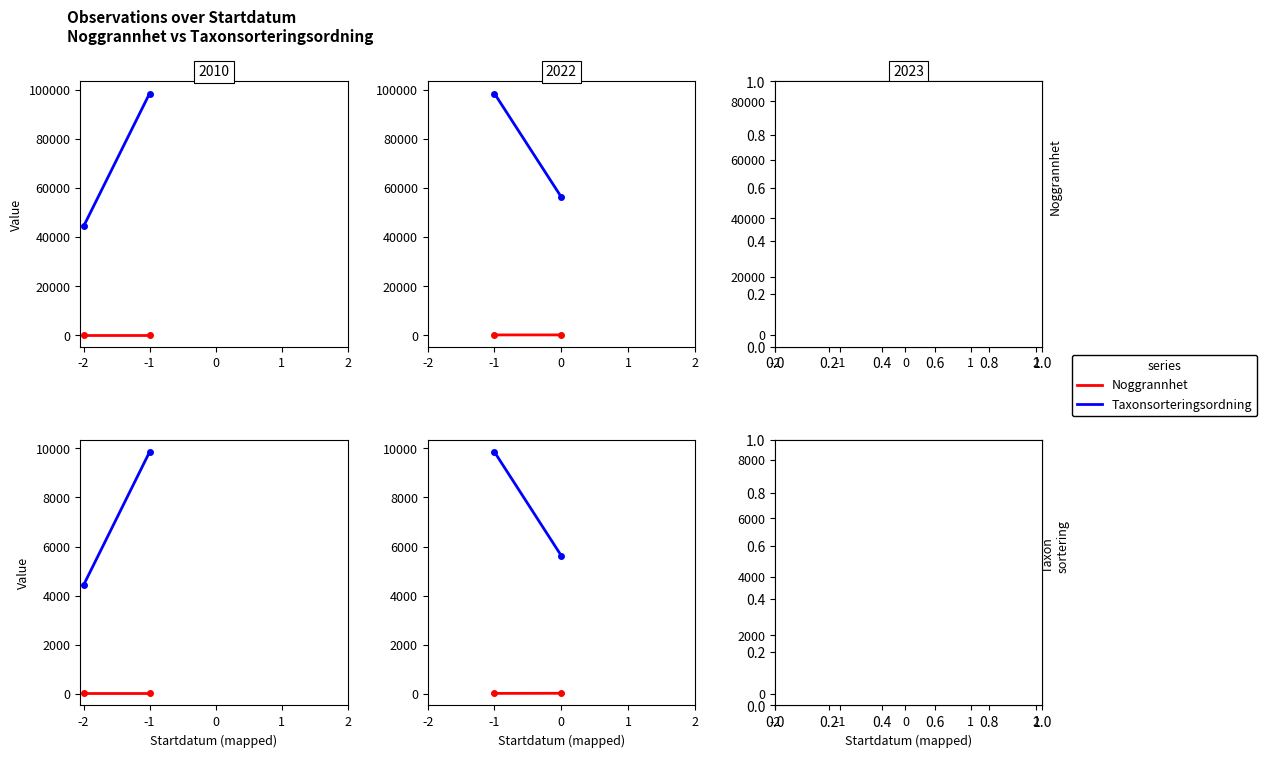

At which label does Taxonsorteringsordning reach its minimum?

-2